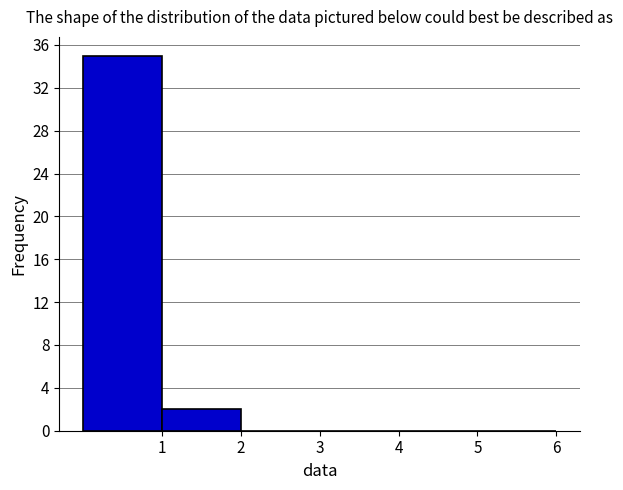

Which range on the x-axis has the tallest bar?

0 to 1